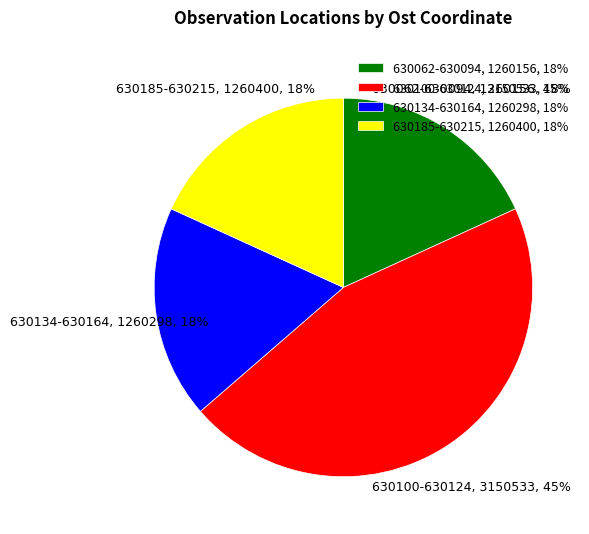

Is the sum of 630185-630215 and 630100-630124 greater than half?

Yes